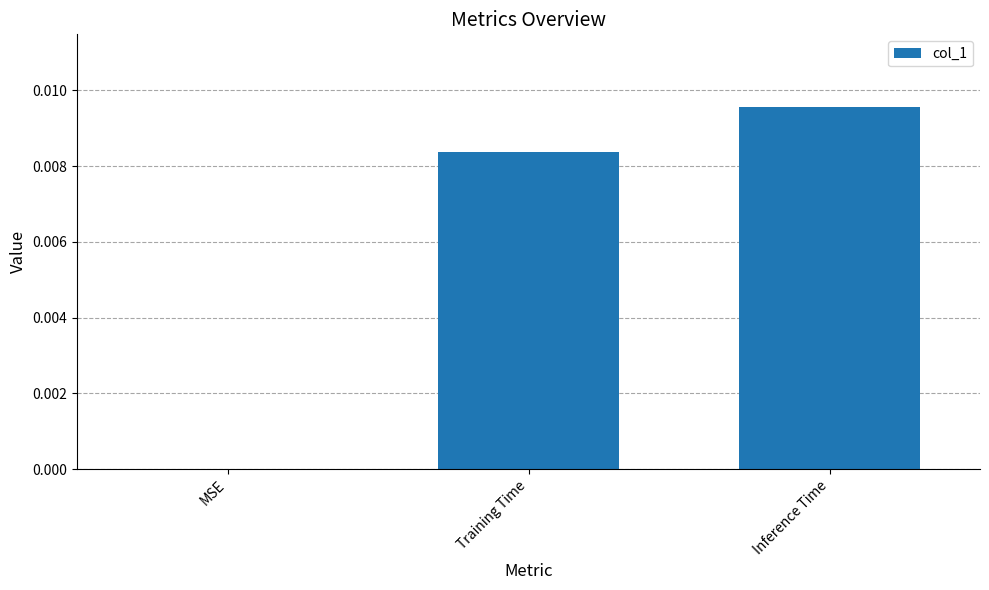

Is it true that the value at Training Time is 0.0?

True